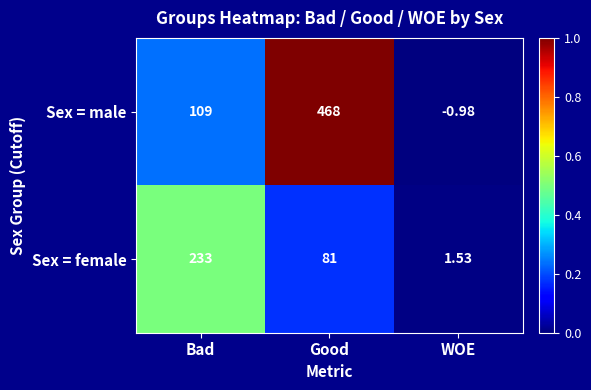

Rank the series at Bad from lowest to highest value.

Sex = male, Sex = female